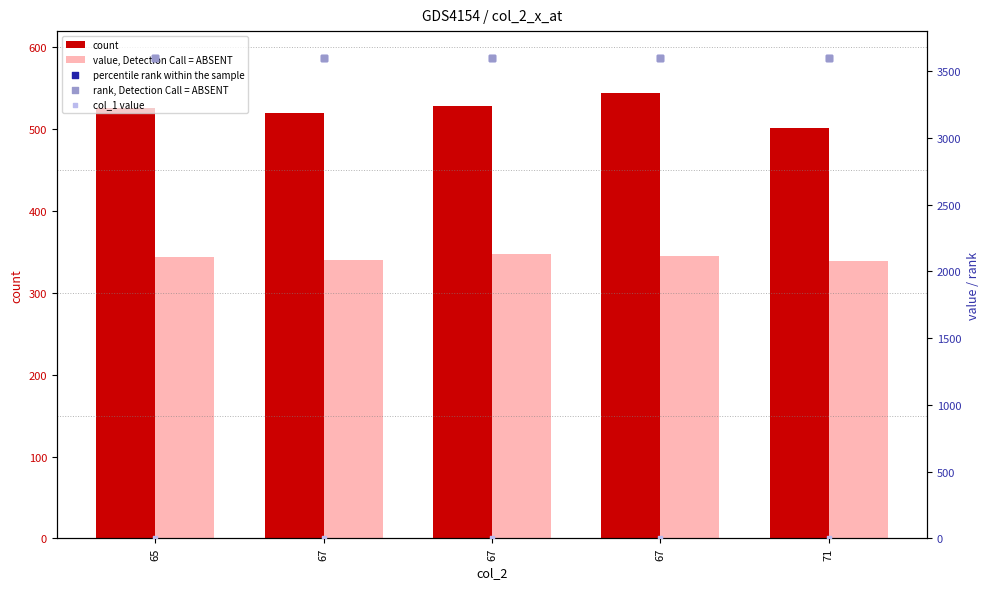

Is the value of col_0 at 67 greater than the value of col_5 at 67?

No